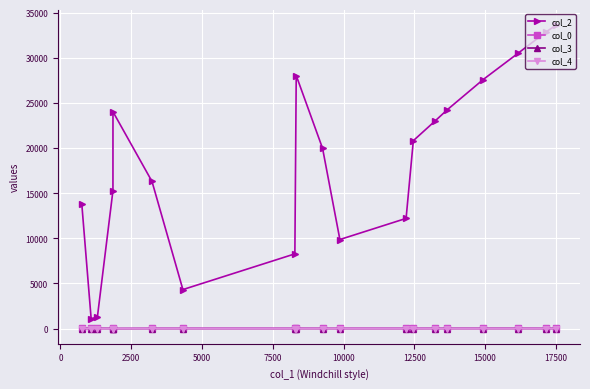

What is the maximum value shown in the chart?

33640